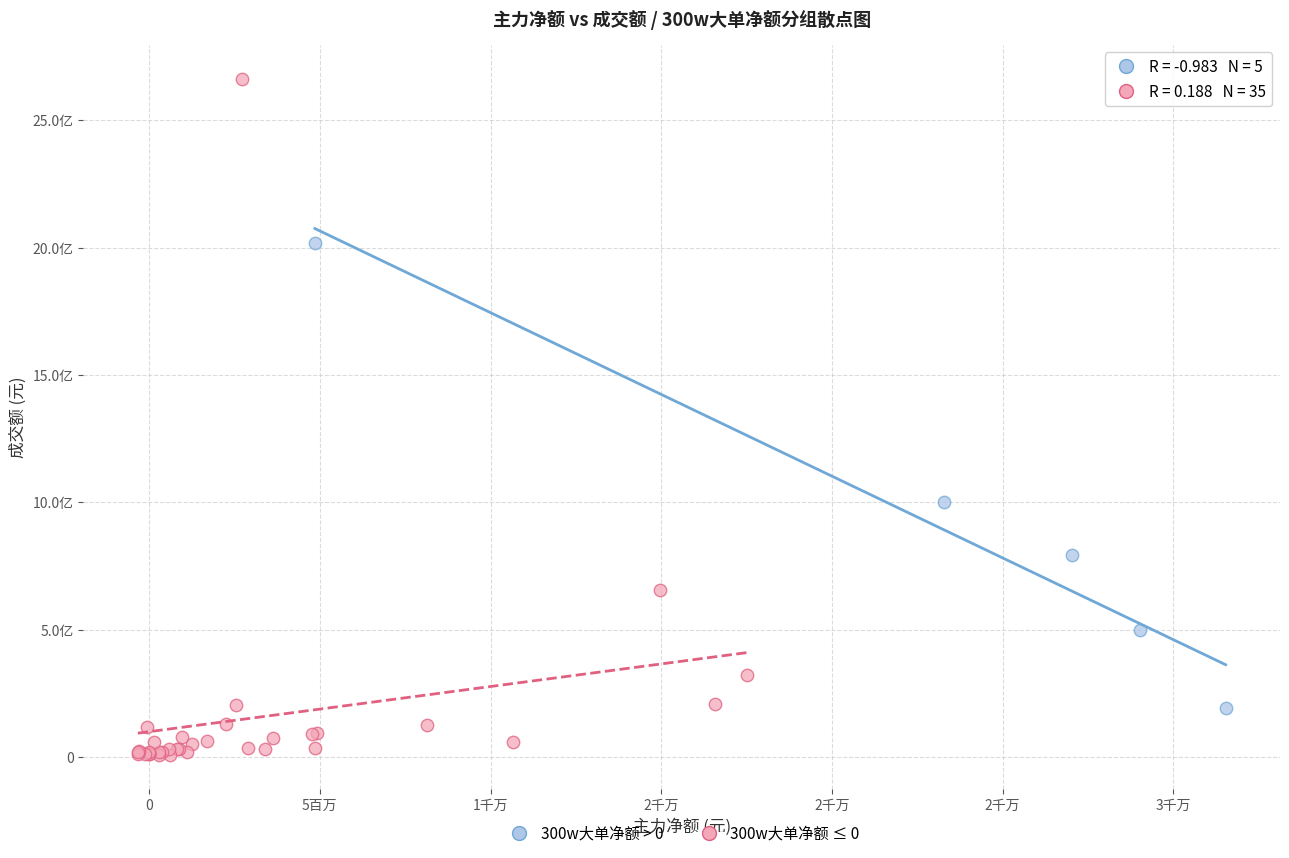

What are all the series names shown in the legend?

300w大单净额 > 0, 300w大单净额 ≤ 0